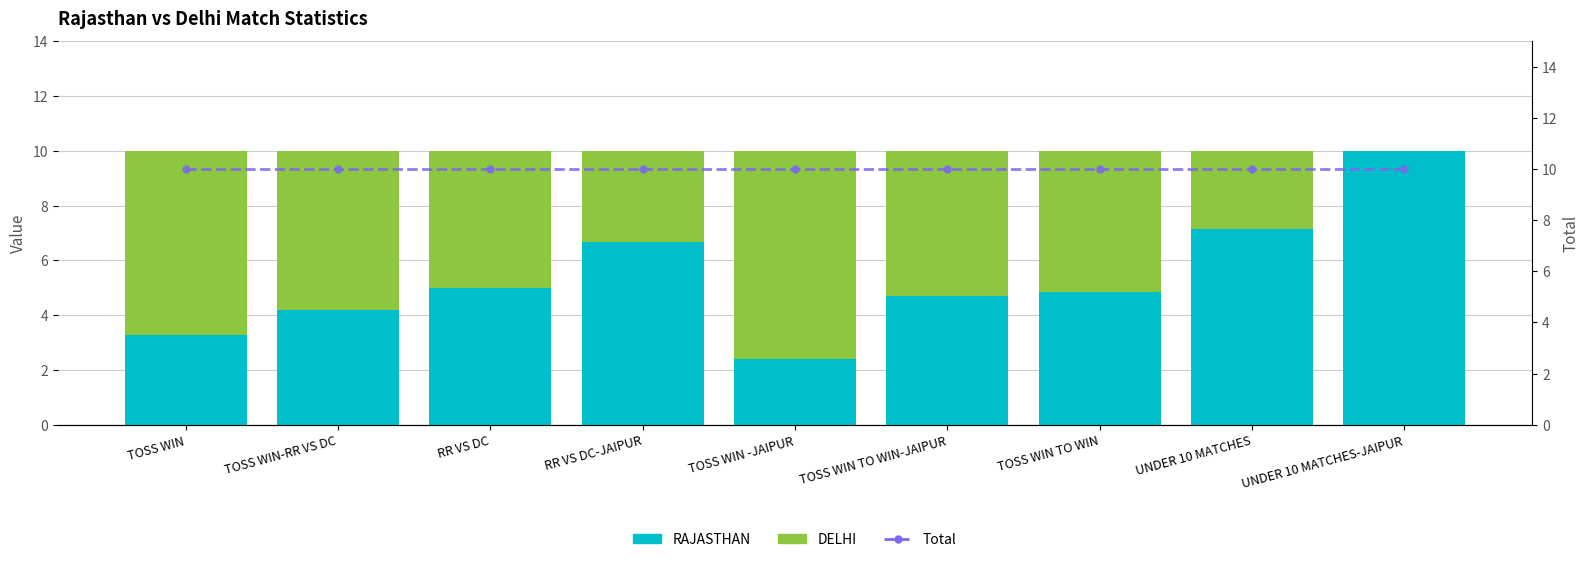

Are the bars grouped side by side (vs. stacked)?

Yes